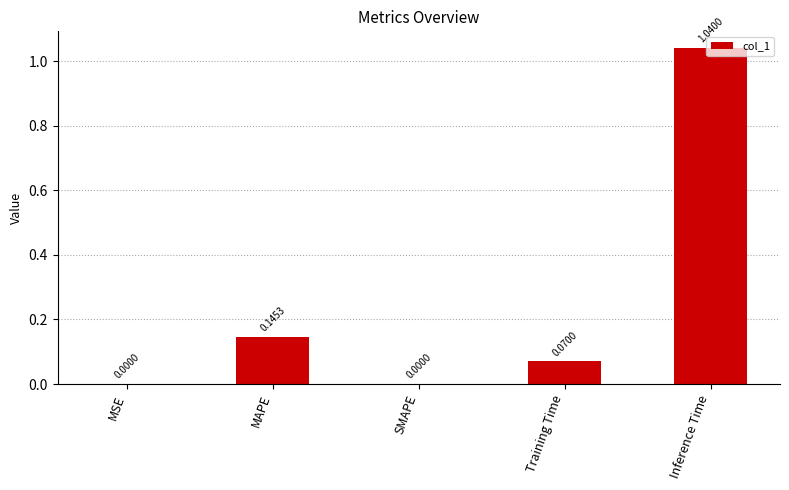

At which category does the chart reach its peak across all series?

Inference Time